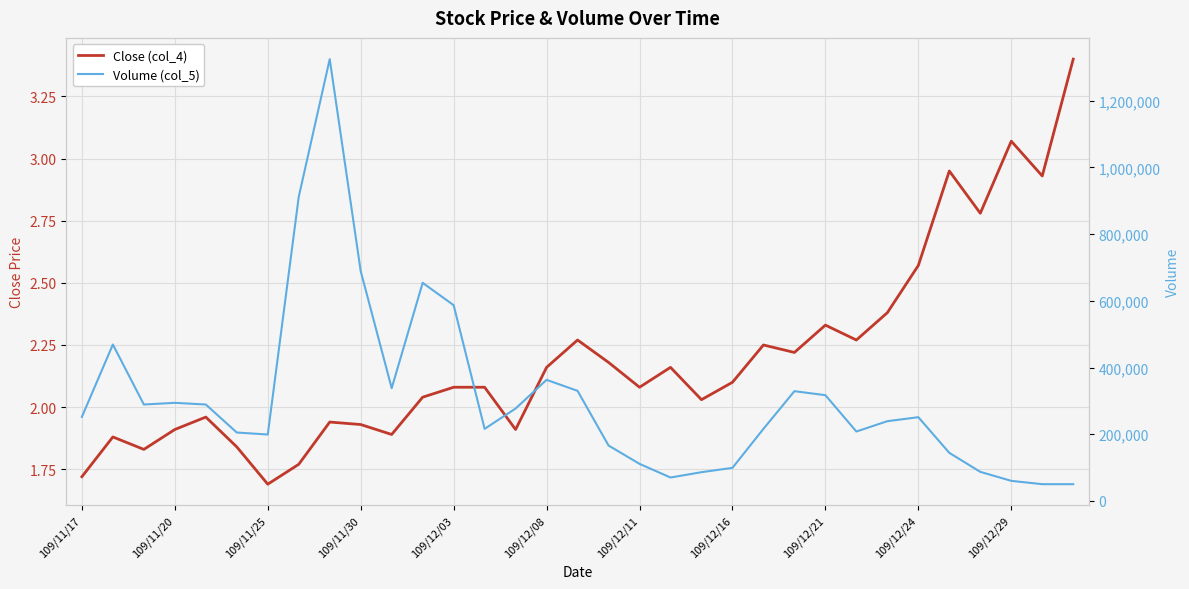

What is the average value of the Close (col_4) series?

2.2